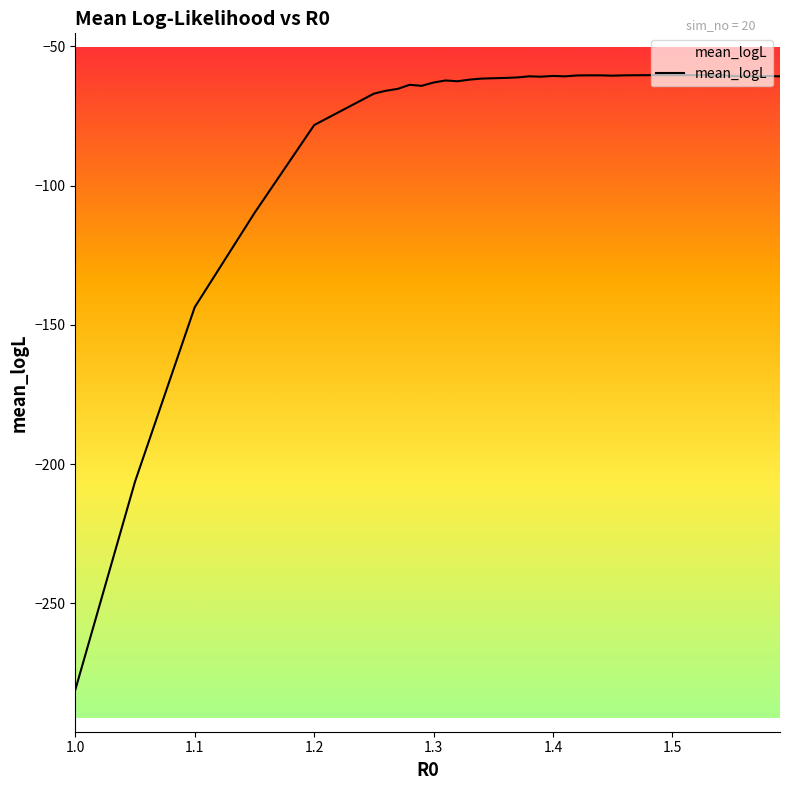

What is the smallest value displayed?

-281.0